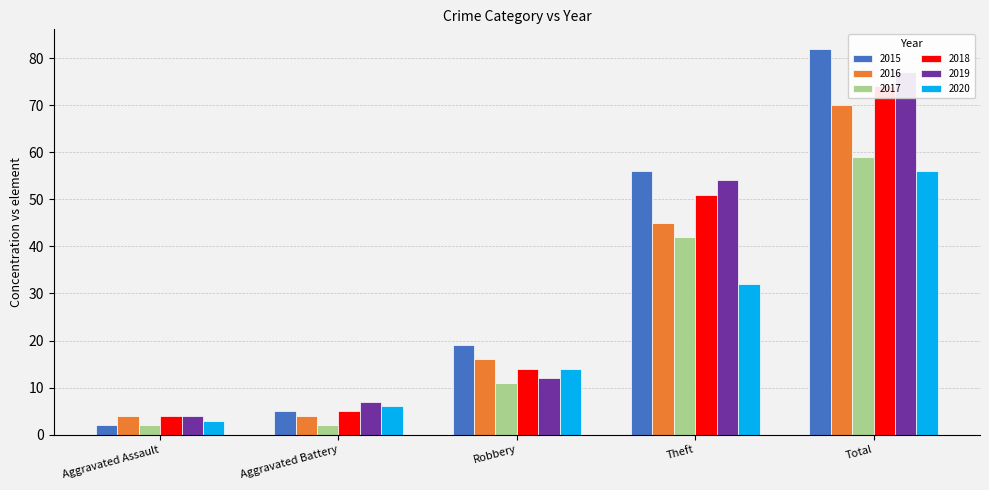

List the series in order of their peak value, lowest first.

2020, 2017, 2016, 2018, 2019, 2015